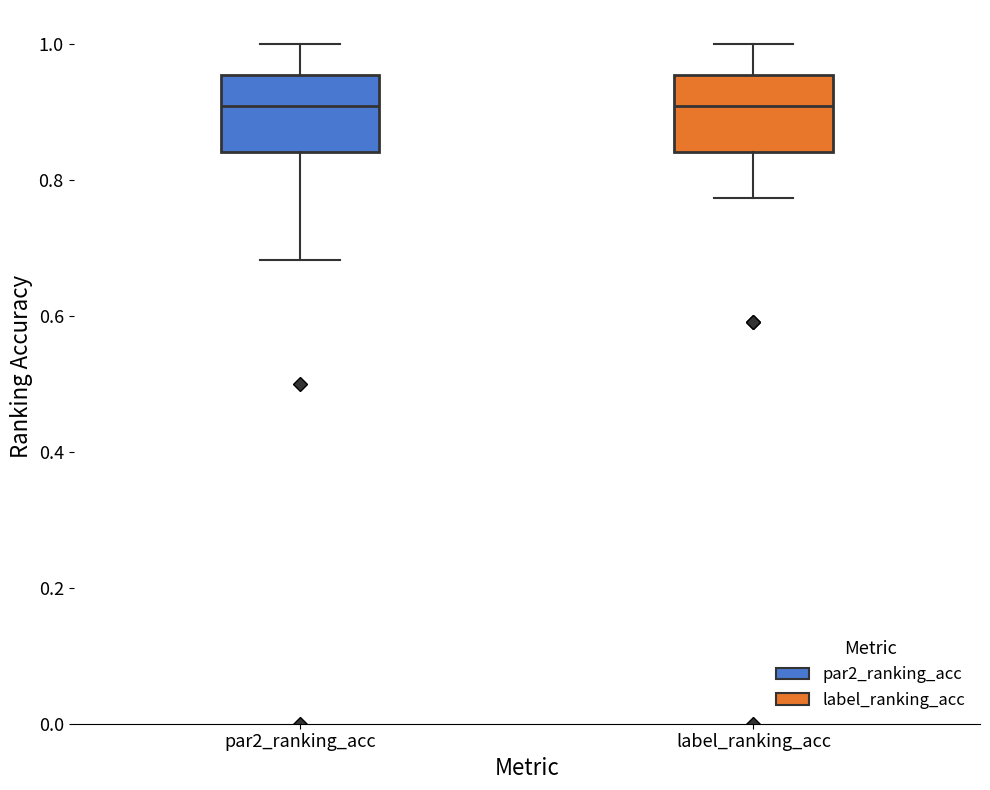

Reading left to right, read every box against the y-axis: the position of its median line, the range the box covers, and the ends of its whiskers. The values are not printed on the chart, so give them approximately, as read against the axis.

par2_ranking_acc: median 0.90, box 0.84 to 0.96, whiskers 0.68 to 1.00
label_ranking_acc: median 0.90, box 0.84 to 0.96, whiskers 0.78 to 1.00